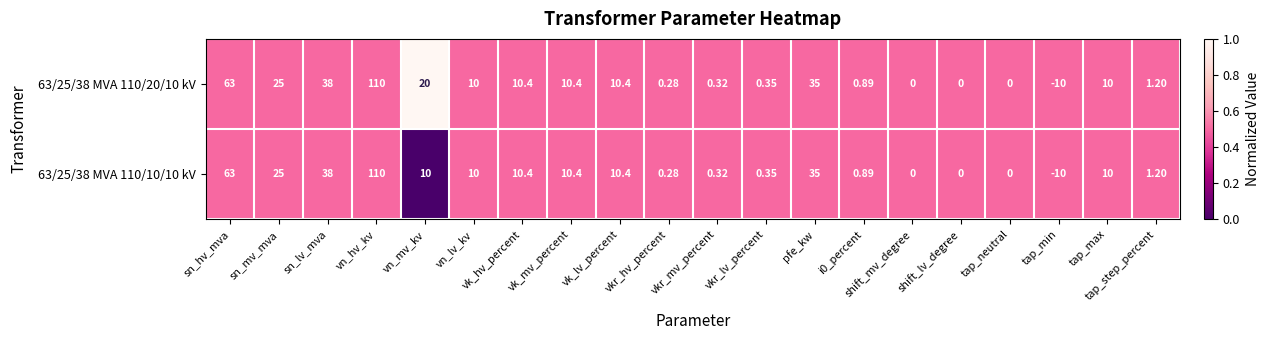

Which label corresponds to the smallest value in the chart?

tap_min